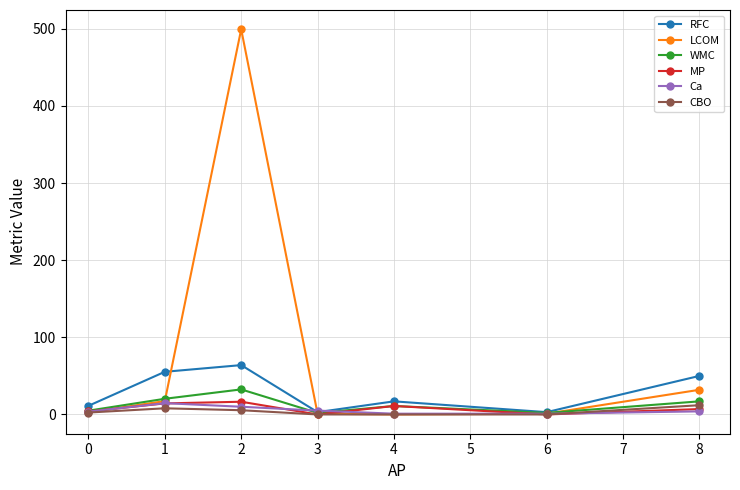

In WMC, how many points are lower than both neighbors (excluding endpoints)?

2